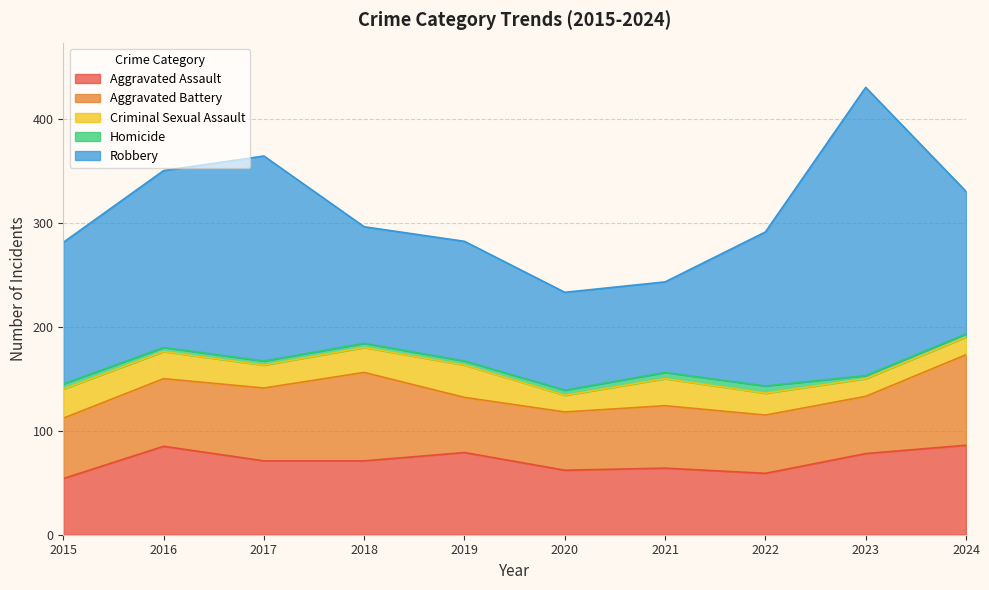

Which has a higher value, 2020 or 2016?

2016